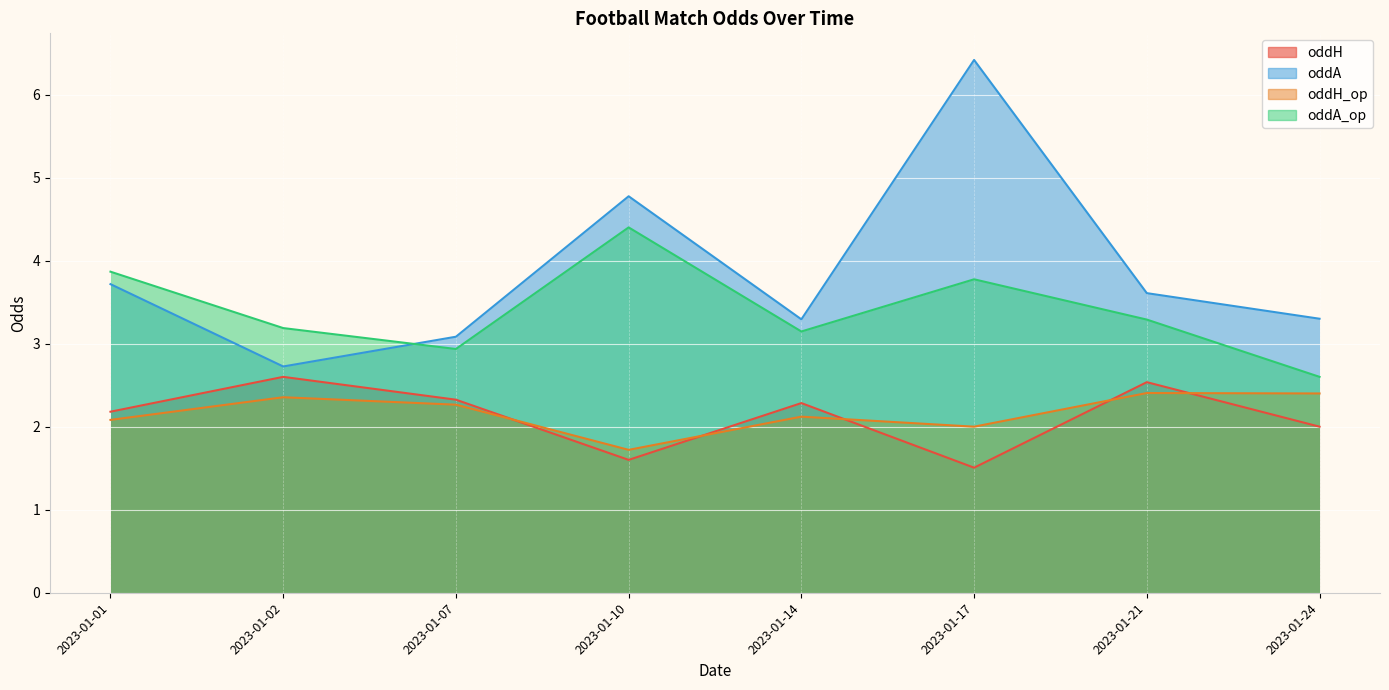

True or false: oddA_op and oddH_op intersect in this chart.

False